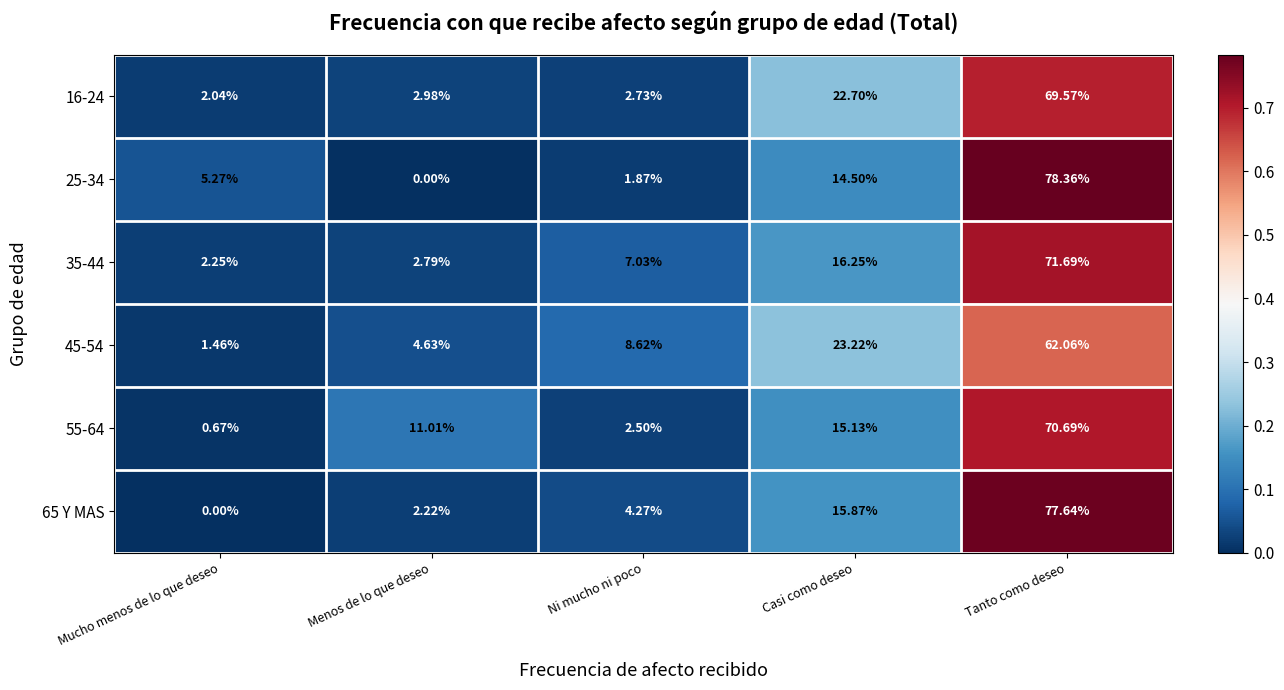

Rank the categories by 16-24 value from lowest to highest.

Mucho menos de lo que deseo, Ni mucho ni poco, Menos de lo que deseo, Casi como deseo, Tanto como deseo